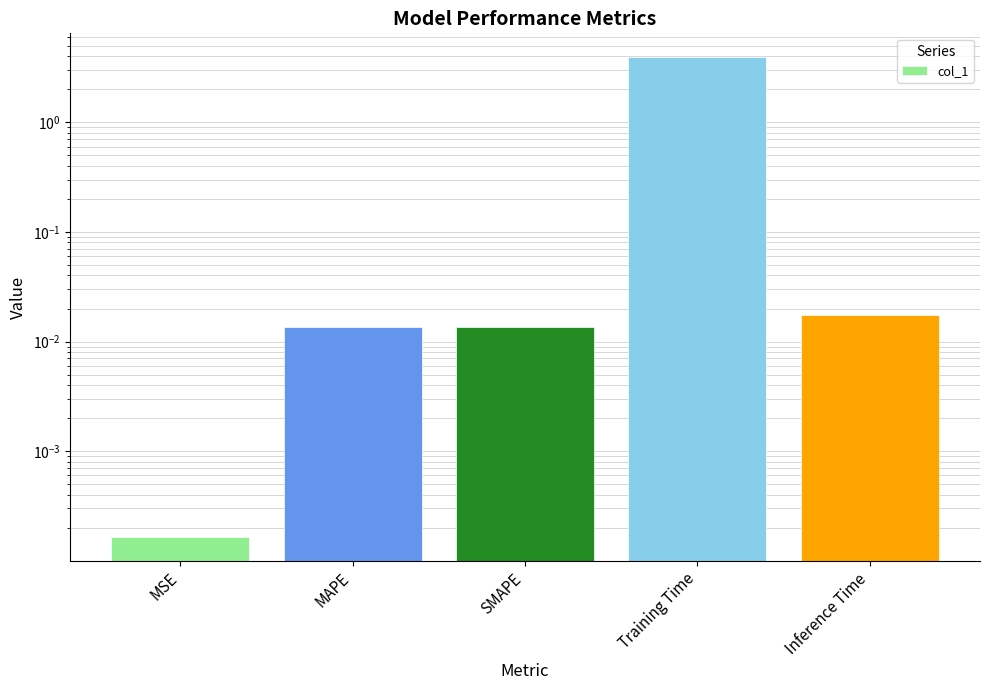

At which label is the value closest to 1?

Inference Time